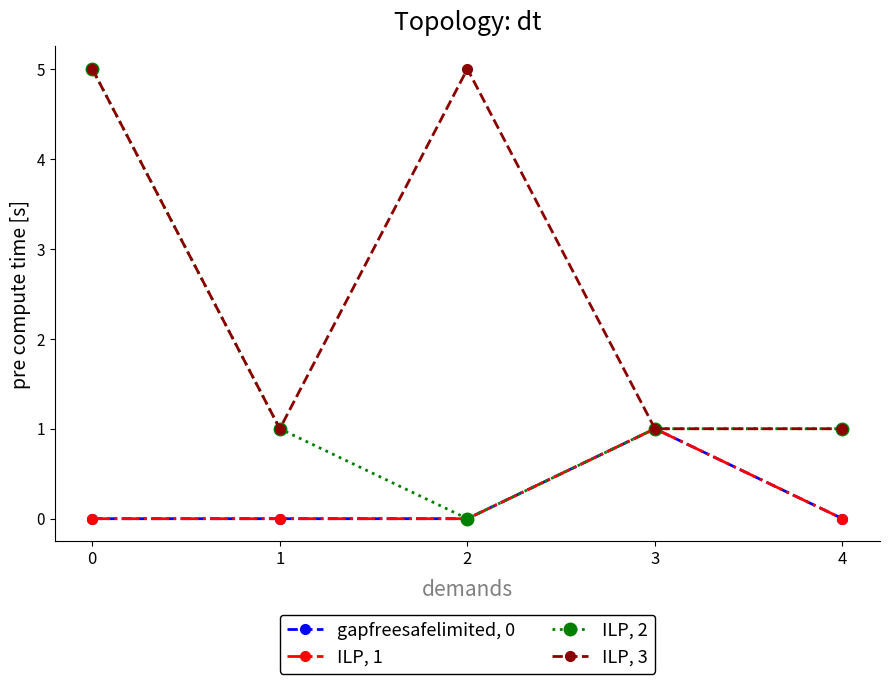

What is the difference between the highest and lowest values at 4?

1